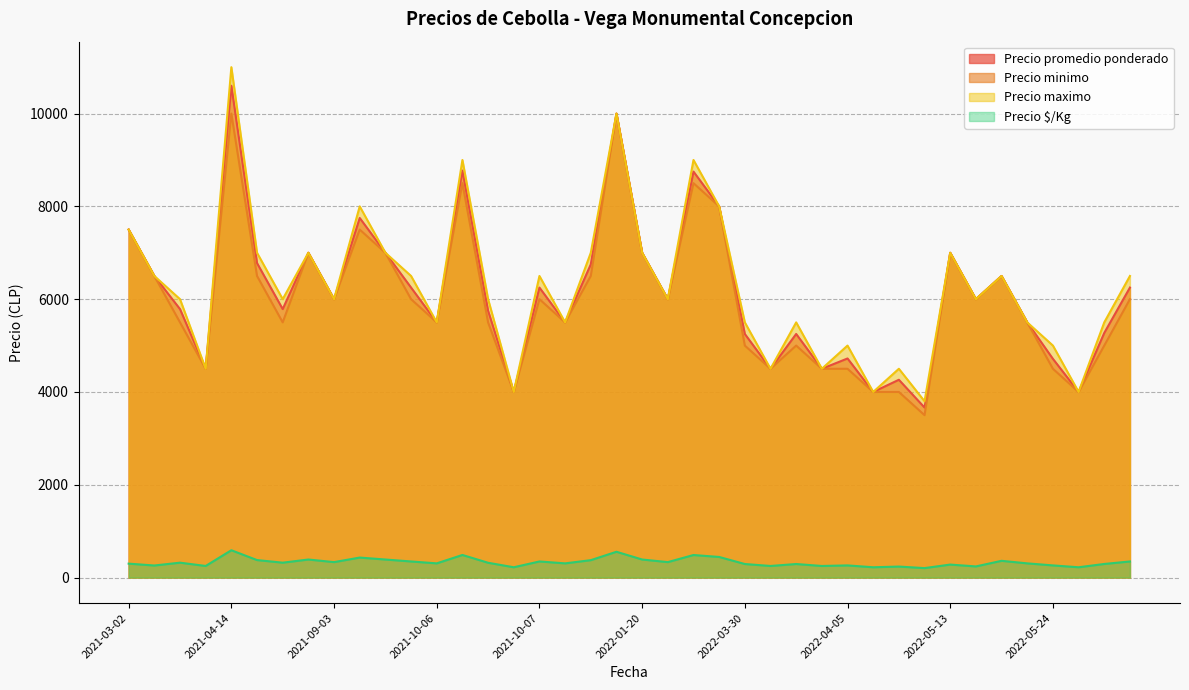

What is the difference between the maximum and minimum values in the Precio maximo series?

7200